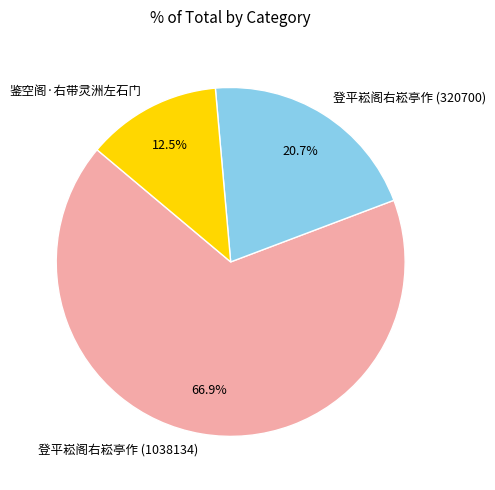

Approximately how many times larger is the value at 登平崧阁右崧亭作 (320700) compared to 登平崧阁右崧亭作 (1038134)?

0.3